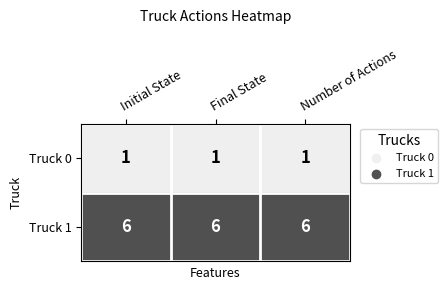

What is the spread (max minus min) of values at Initial State?

5